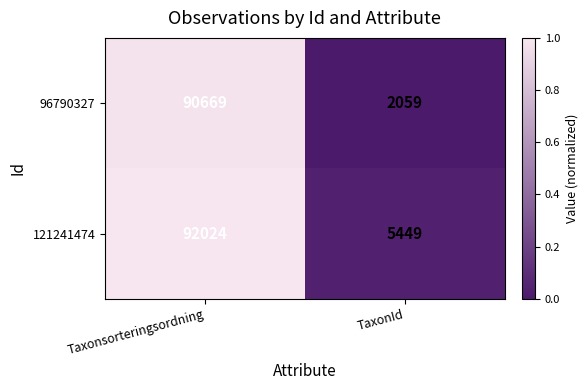

At which category does the chart reach its peak across all series?

Taxonsorteringsordning